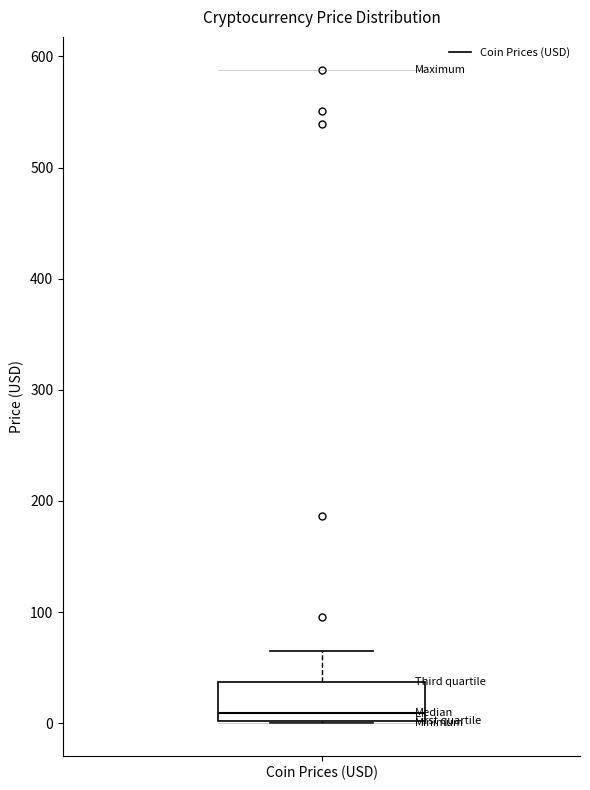

Transcribe this box plot: give where the median line is, the range the box spans, and where the two whiskers end, as read against the y-axis. The values are not printed on the chart, so give them approximately, as read against the axis.

median 10, box 0 to 40, whiskers 0 to 70